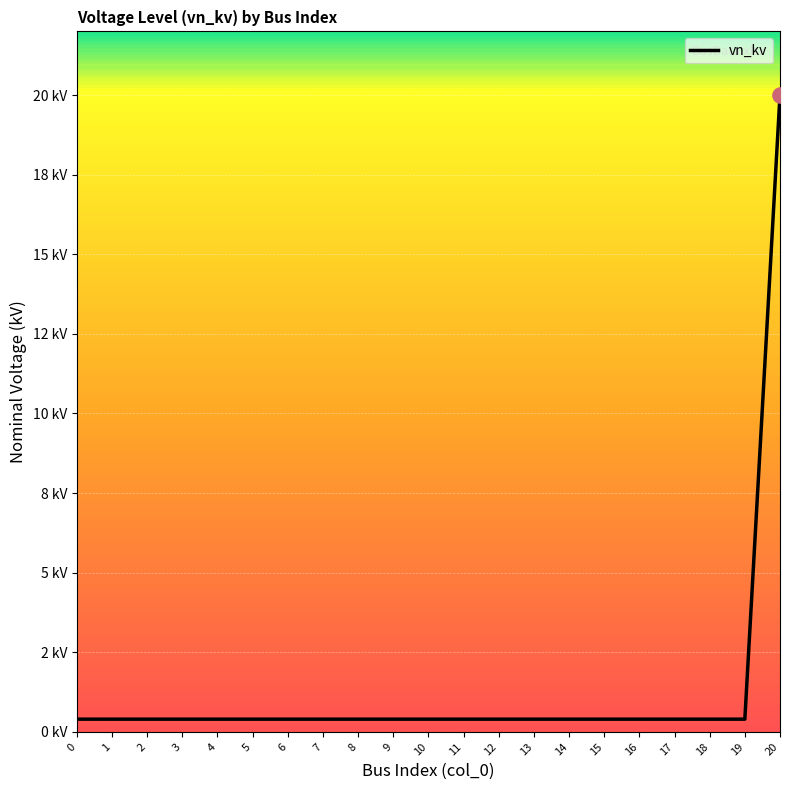

Which has a higher value, 18 or 11?

18